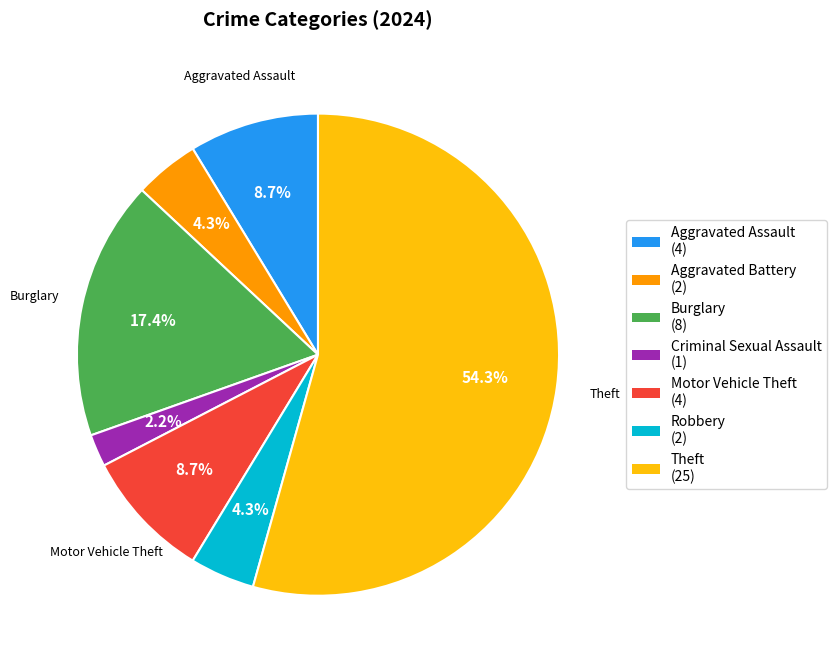

What percentage is the Robbery slice, to the nearest percent?

4%